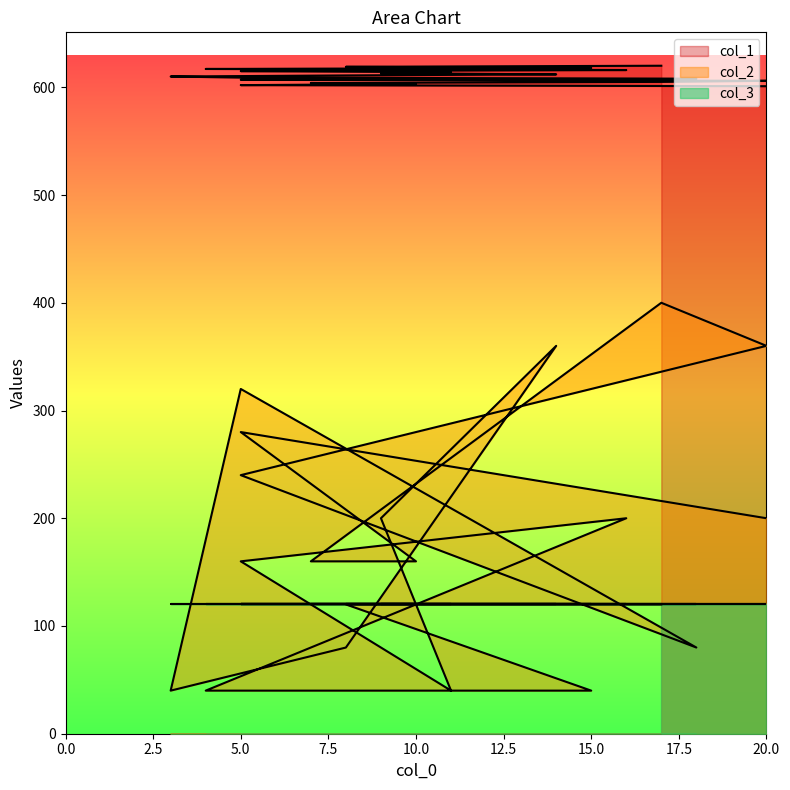

Between 9 and 5, which is larger?

9